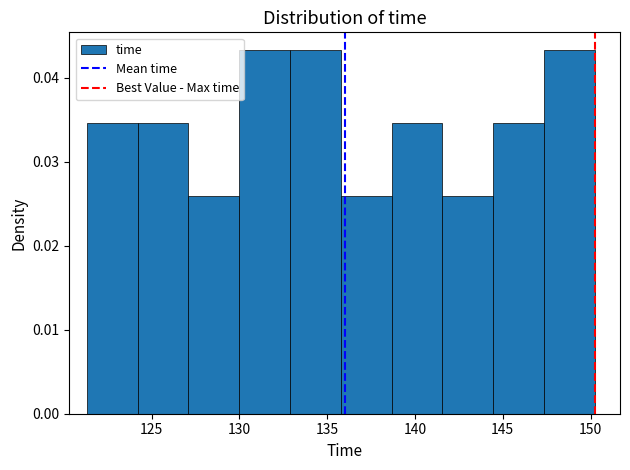

What is the height of the bar covering 124.0 to 127.0 on the x-axis? Neither the bar edges nor the heights are printed on the chart, so give them approximately, as read against the axes.

0.035